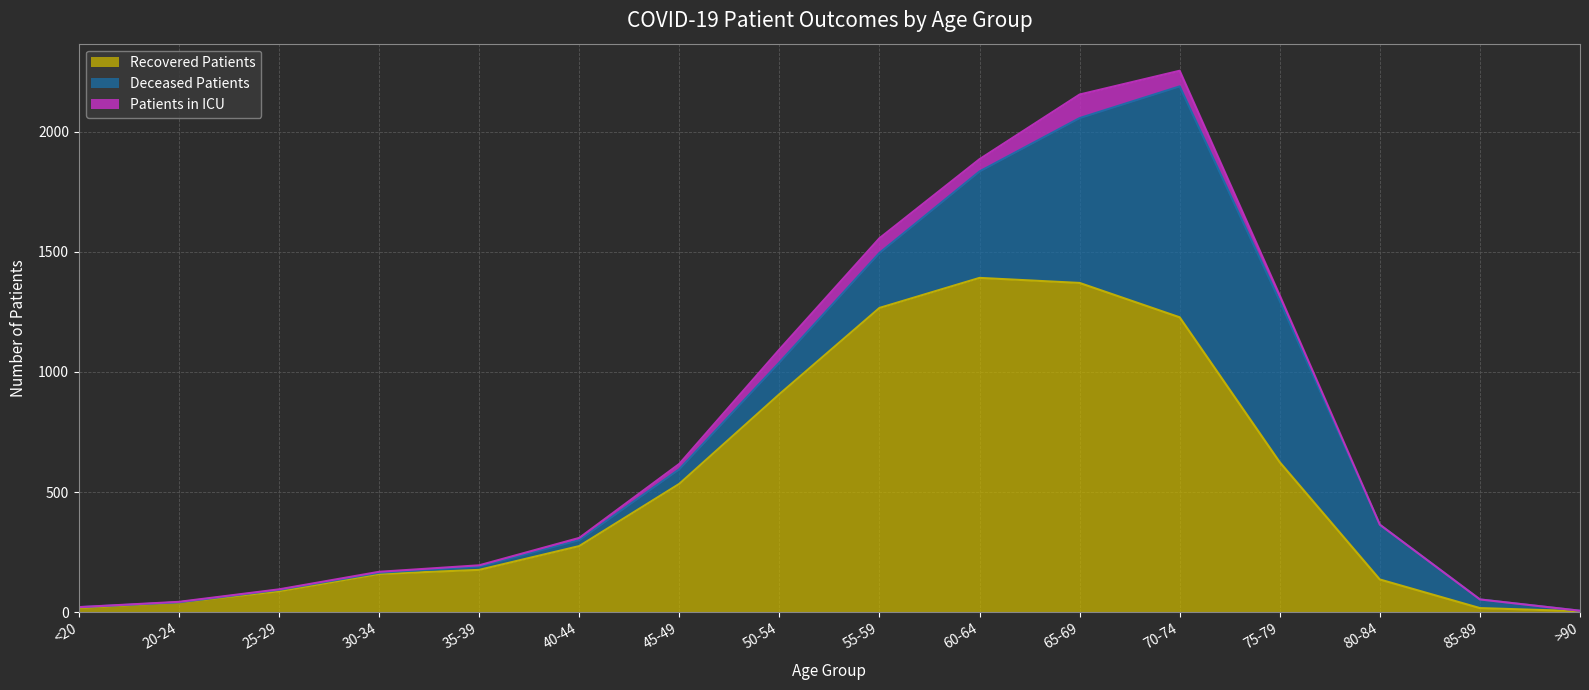

What is the greatest value displayed?

1391